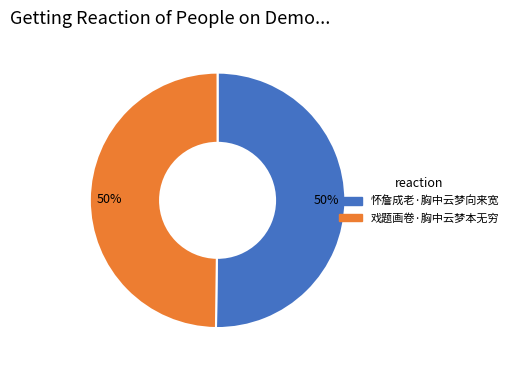

To the nearest percent, what is the average slice percentage?

50%